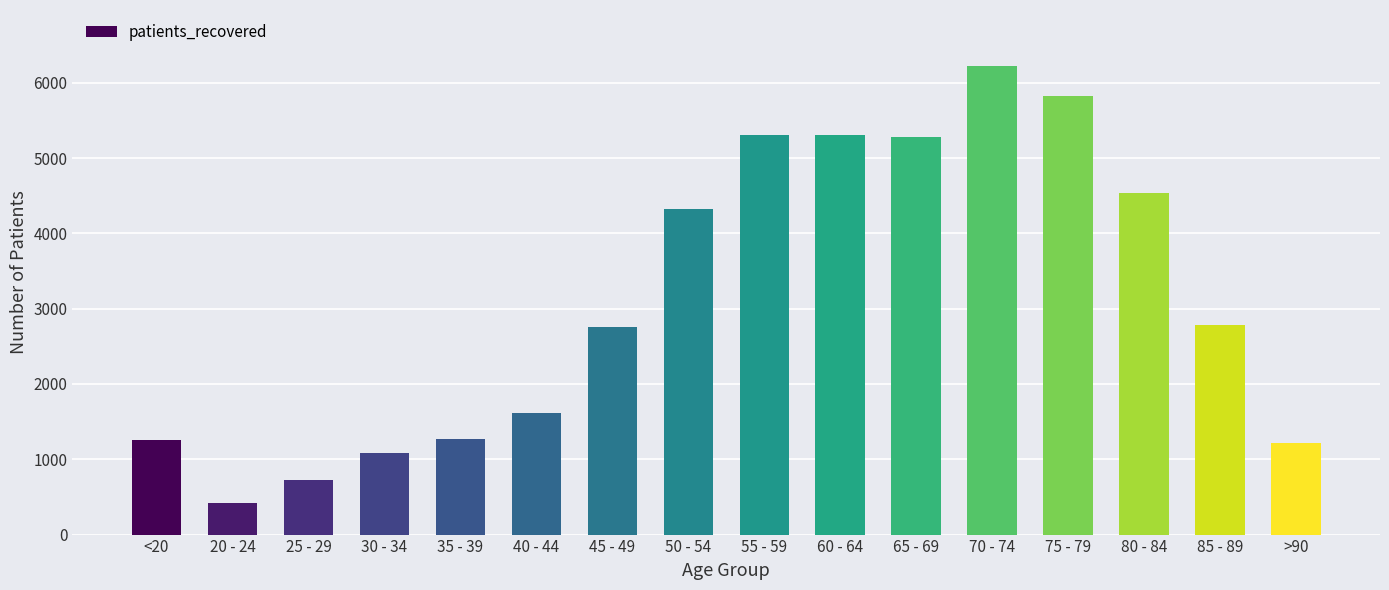

What is the greatest value displayed?

6219